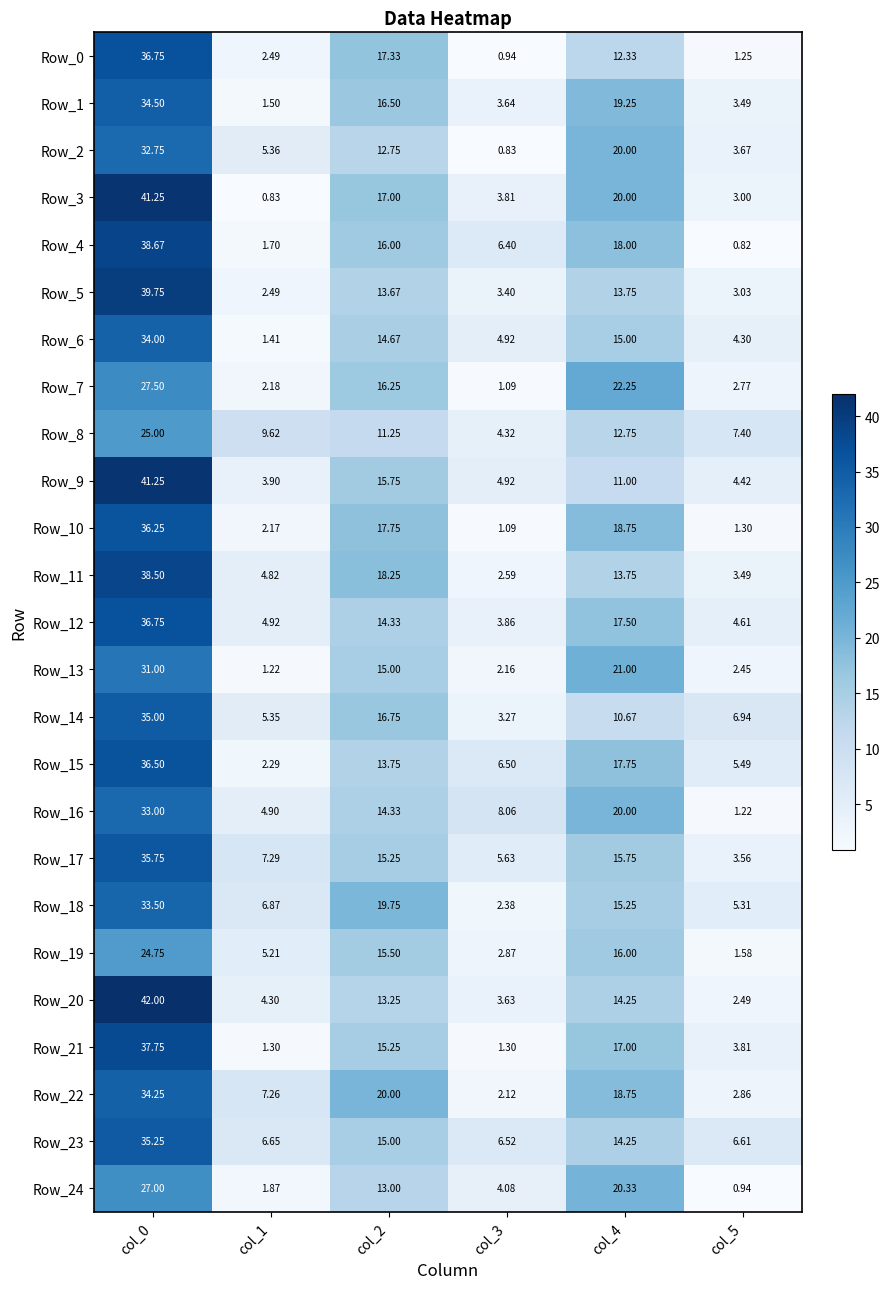

Is the value of Row_4 at col_3 greater than the value of Row_22 at col_0?

No